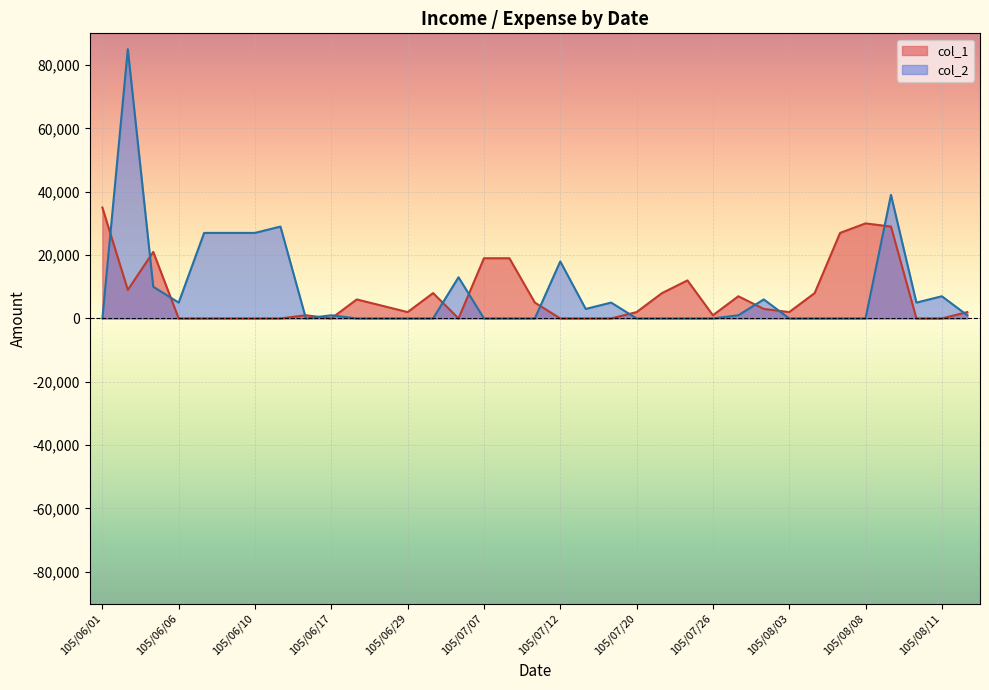

Is the value of col_2 at 105/08/11 greater than the value of col_1 at 105/06/30?

No